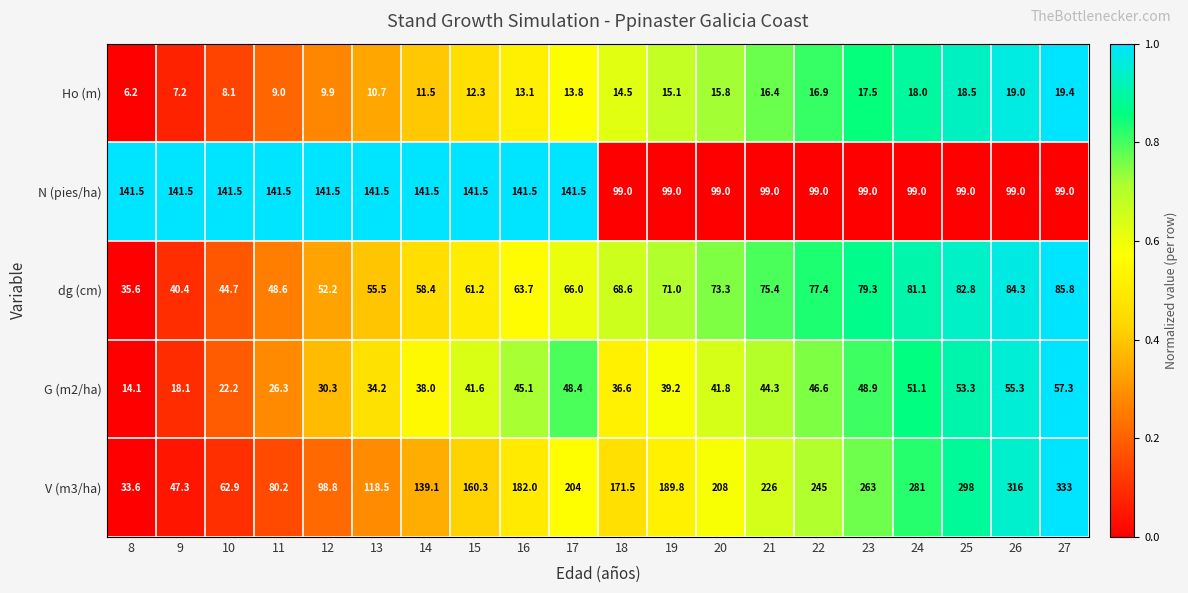

List the labels in order of dg (cm) value, largest first.

27, 26, 25, 24, 23, 22, 21, 20, 19, 18, 17, 16, 15, 14, 13, 12, 11, 10, 9, 8